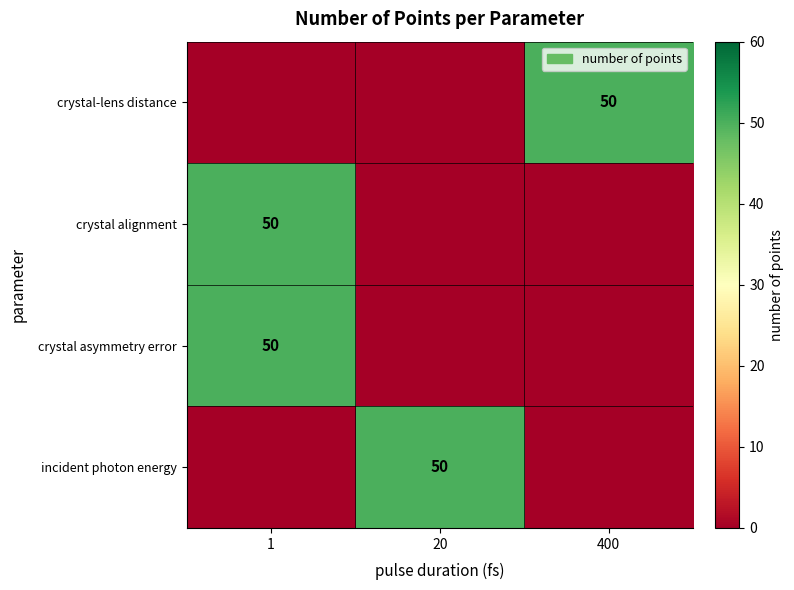

Between 400 and 20, which is larger?

400